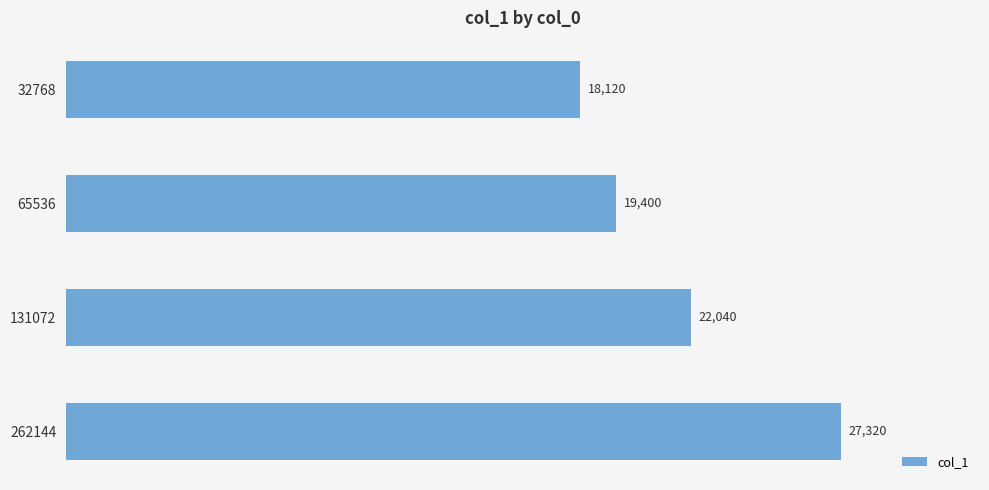

Reading top to bottom, transcribe all the data shown in this chart.

32768=18120	65536=19400	131072=22040	262144=27320